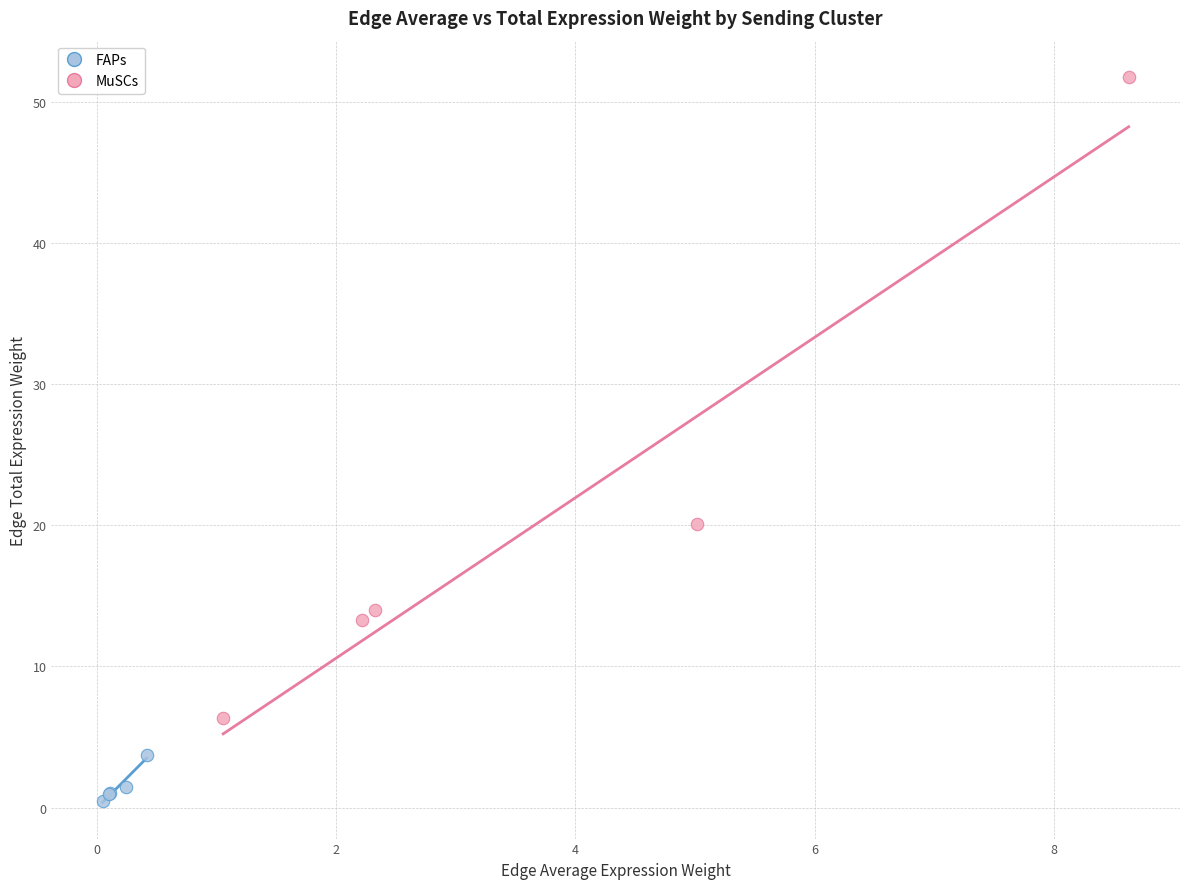

Which series reaches the minimum Y coordinate?

FAPs